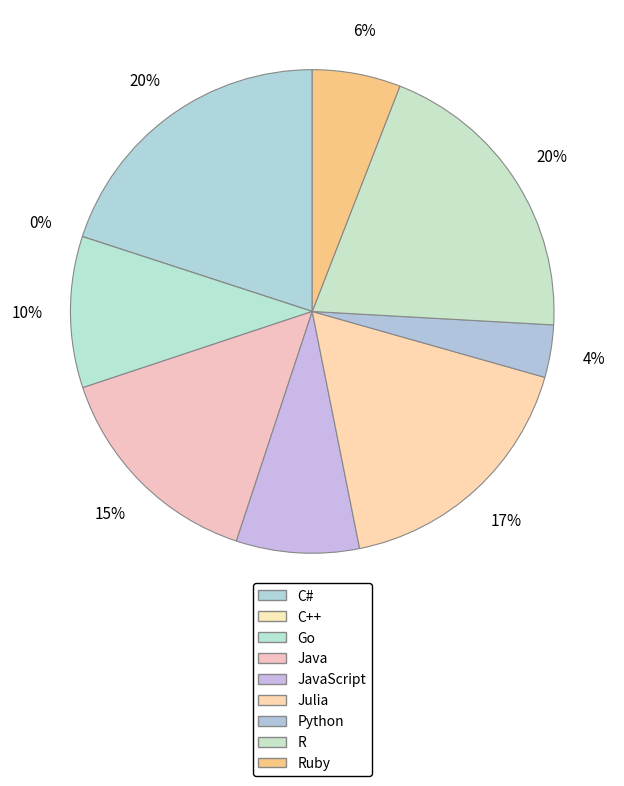

Which has a higher value, Julia or JavaScript?

Julia